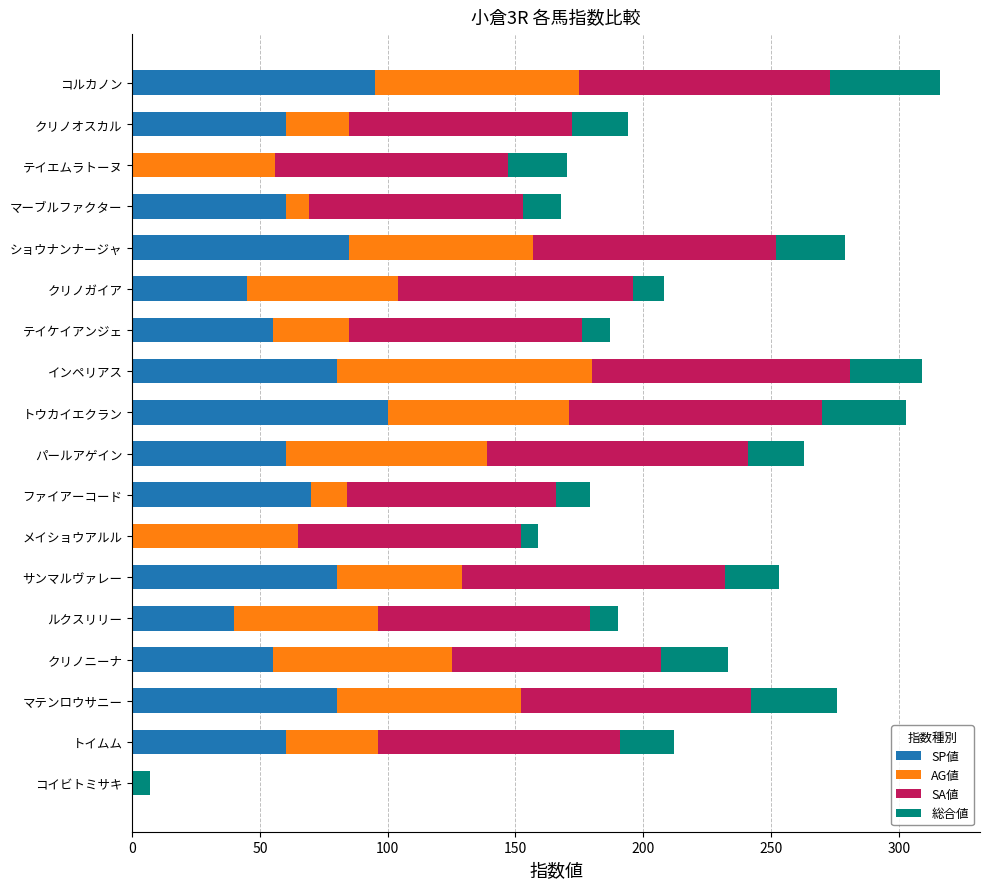

What is the sum of all SP値 values?

1025